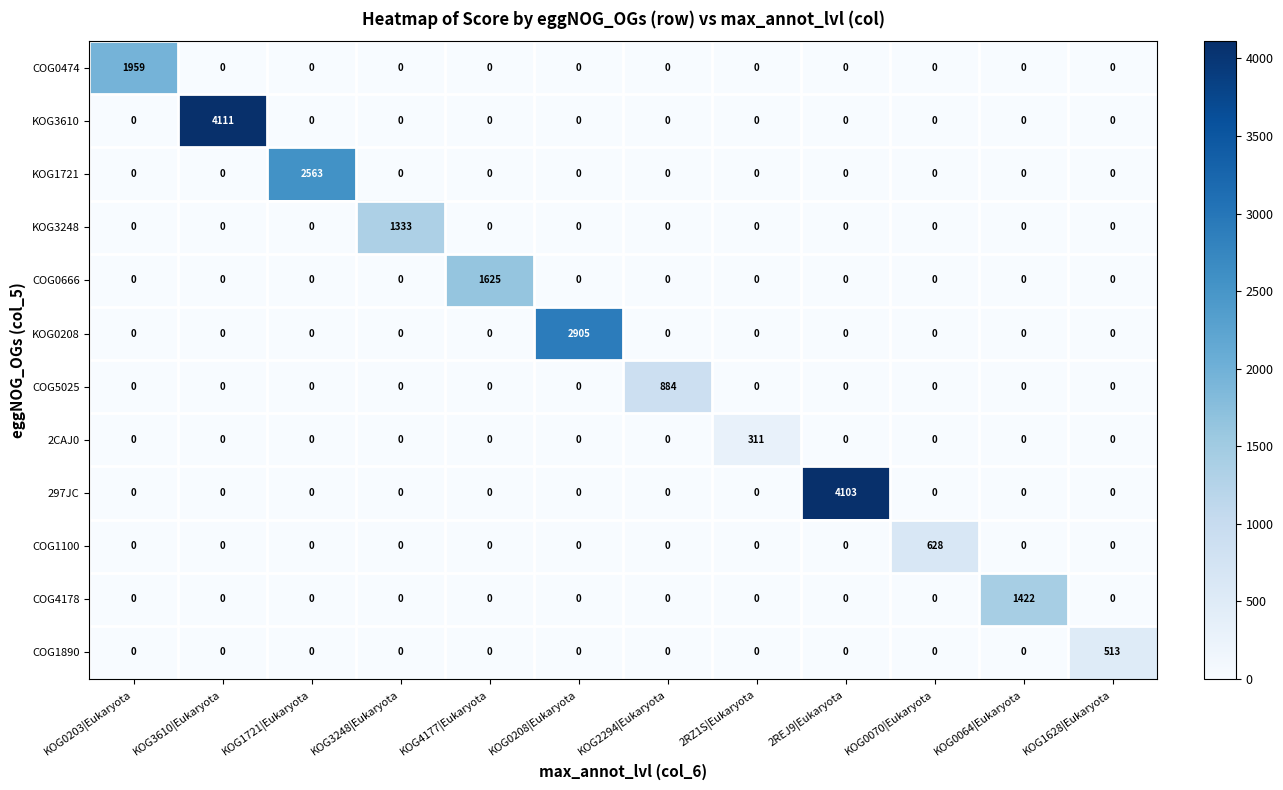

What is the spread (max minus min) of values at KOG3610|Eukaryota?

4111